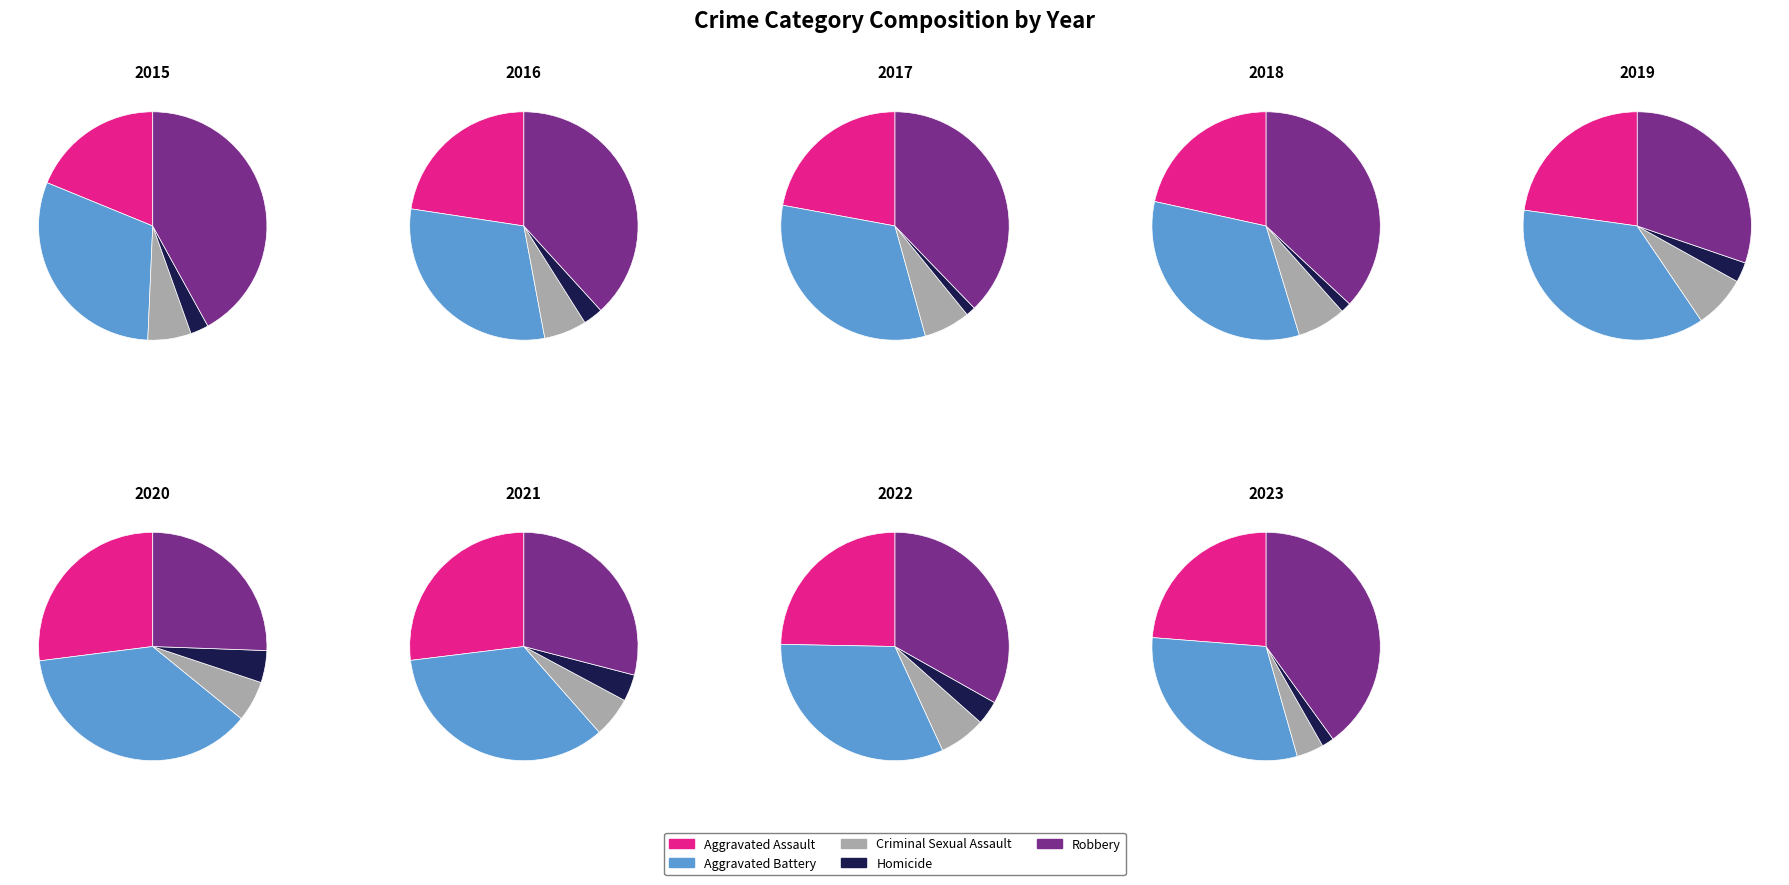

What is the smallest slice in the pie chart?

2